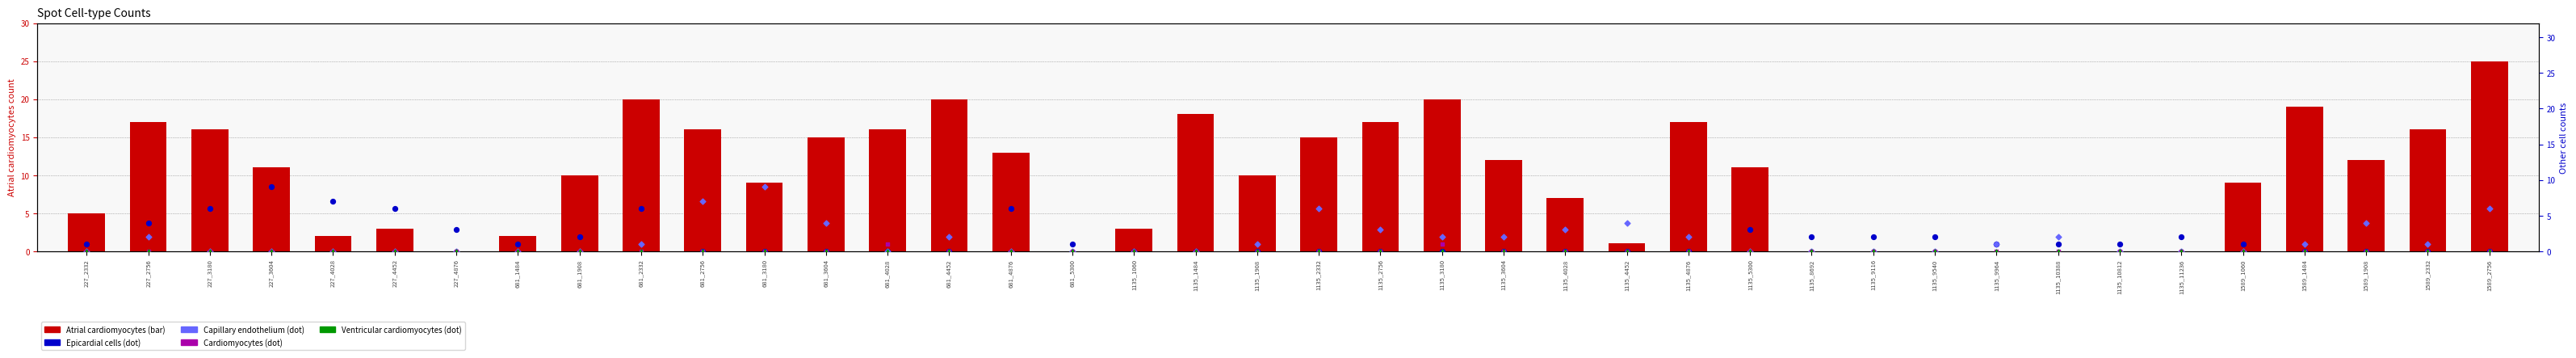

Is the value of Cardiomyocytes at 1135_3604 greater than the value of Capillary endothelium at 1135_1908?

No